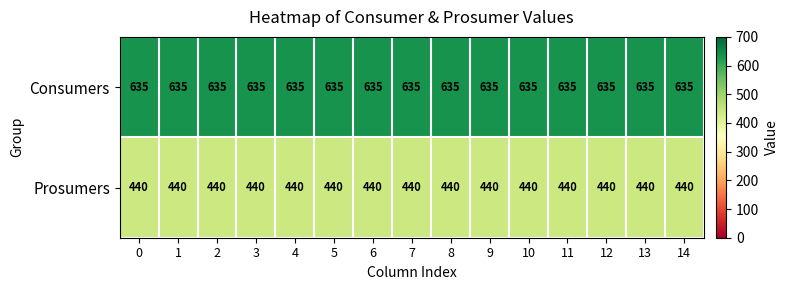

What is the sum of all Prosumers values?

6600